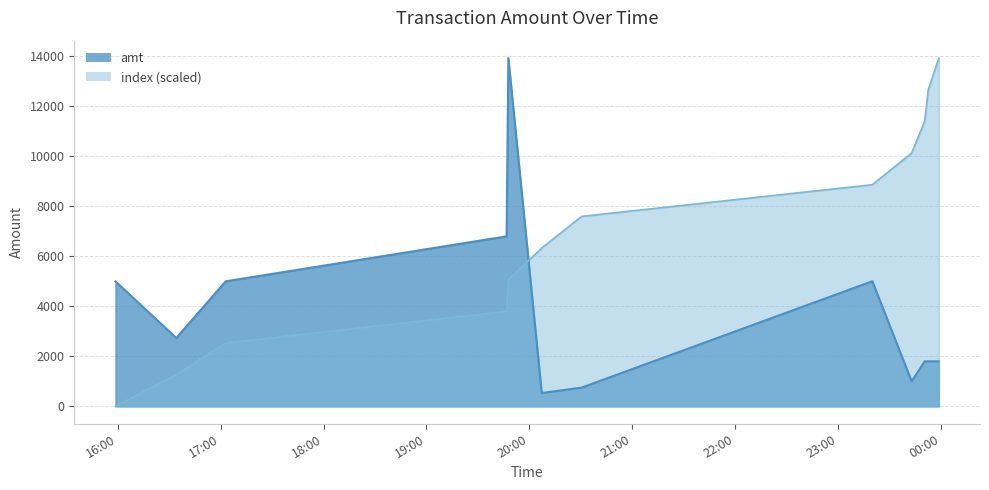

How many data points in index are less than 7598?

6